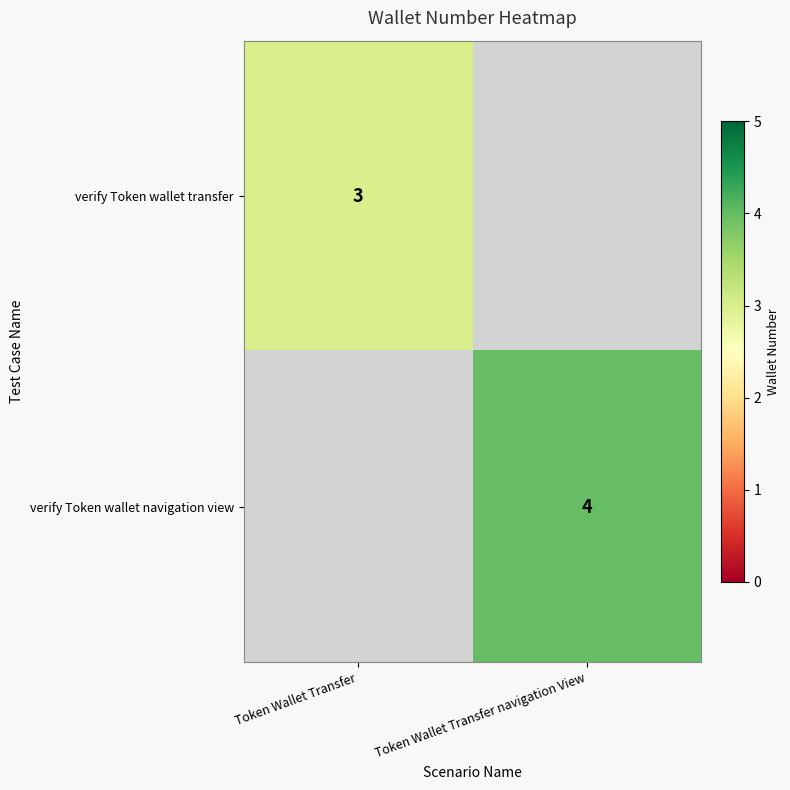

The value of verify Token wallet transfer at Token Wallet Transfer is 2. True or false?

False